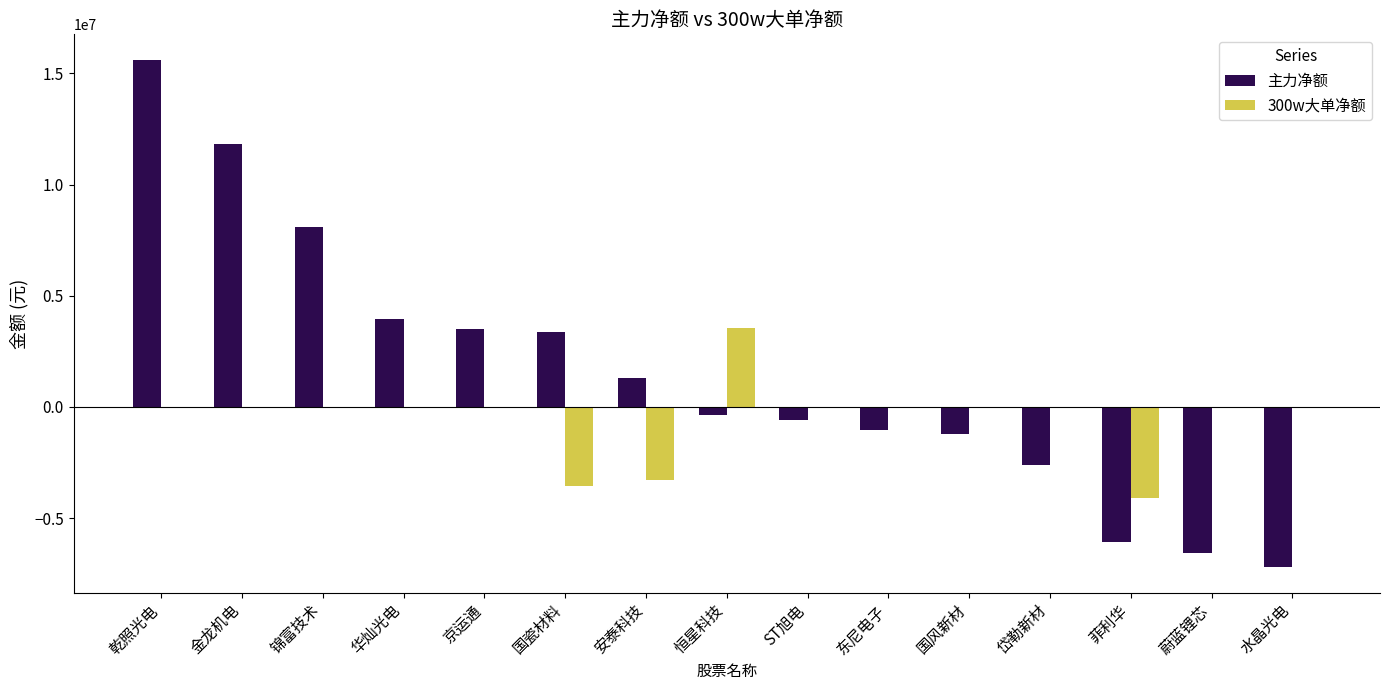

Are the bars horizontal?

No